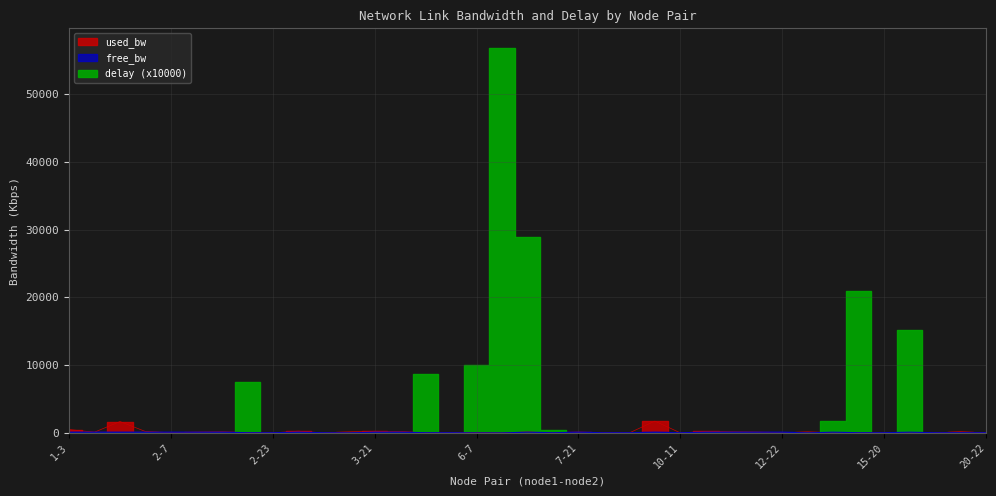

In free_bw, how many points are lower than both neighbors (excluding endpoints)?

10